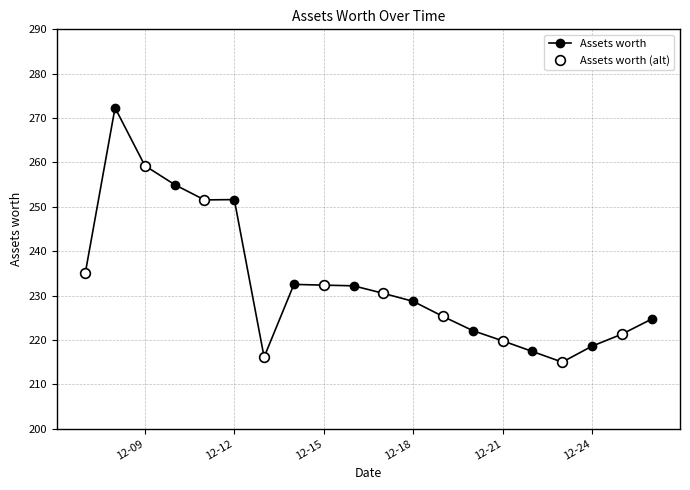

Which category has the lowest value across all series?

2021-12-23